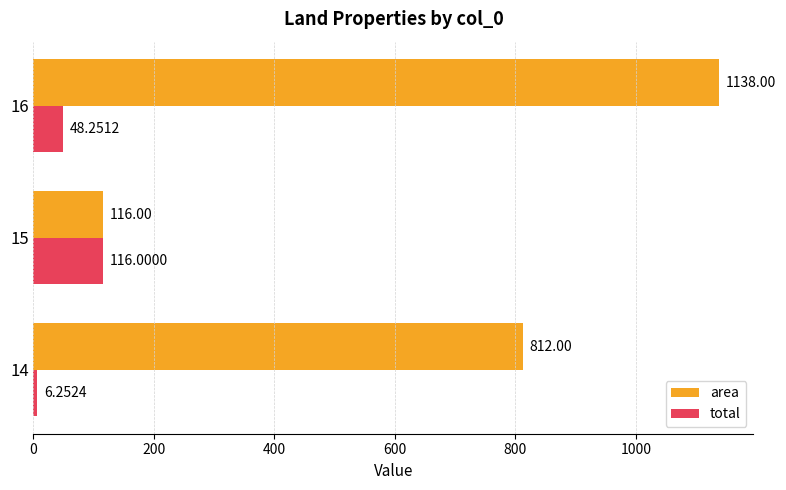

Rank the categories by area value from lowest to highest.

15, 14, 16